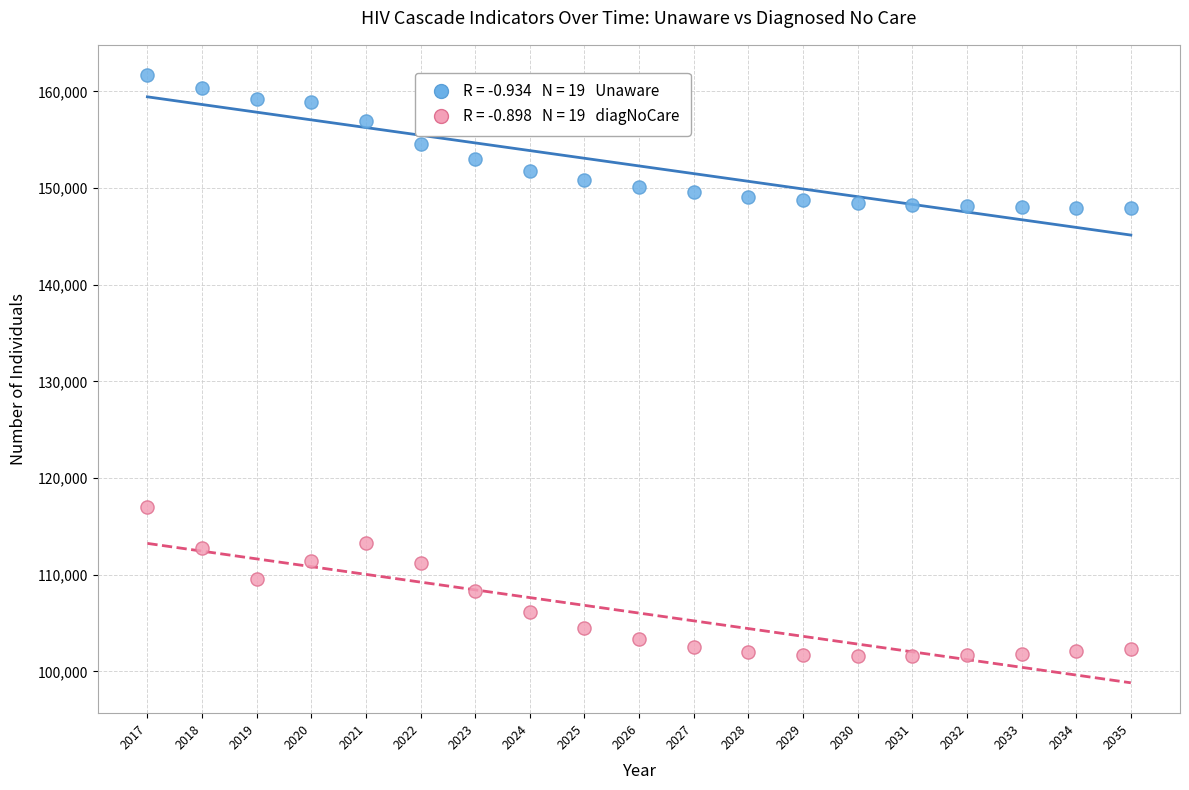

Across all data points, what is the range of Y values (max minus min)?

60107